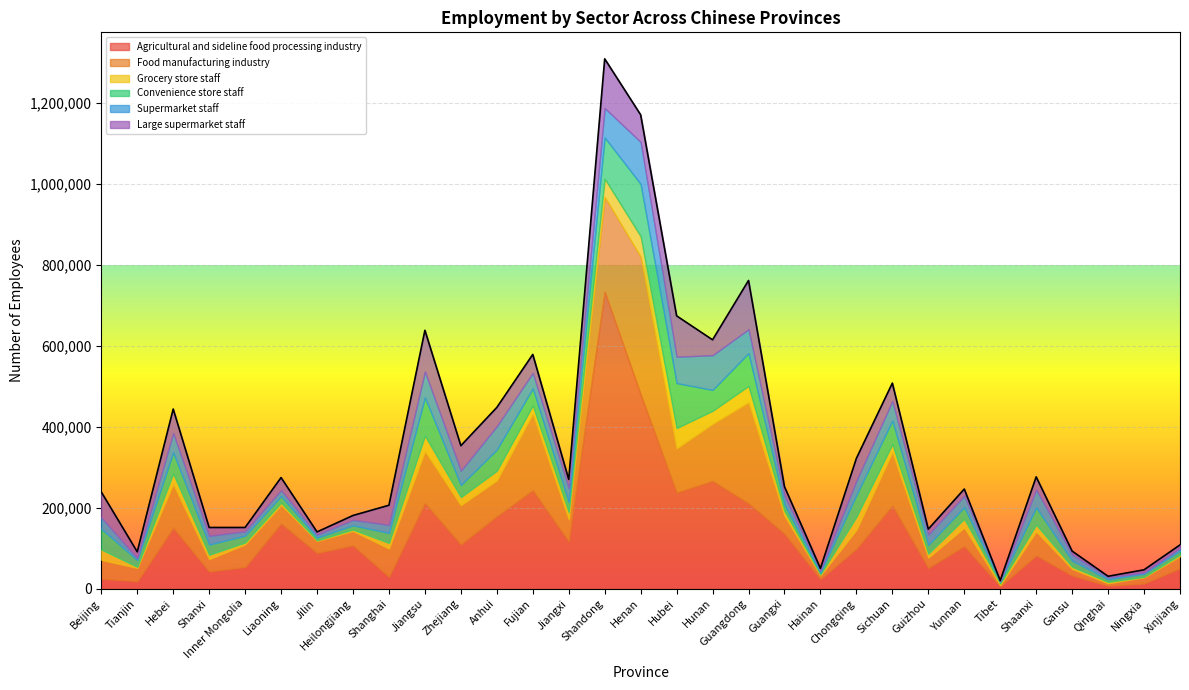

Which series changed the most between Hunan and Guizhou?

Agricultural and sideline food processing industry